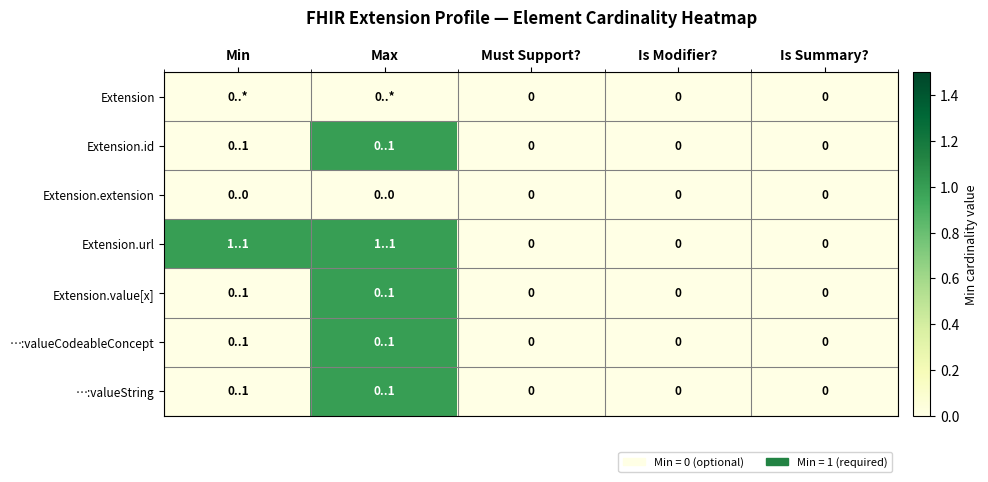

Which has a higher value, Must Support? or Is Summary??

Must Support?